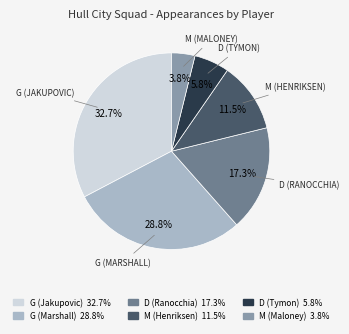

Which slice is the largest?

G (Jakupovic)